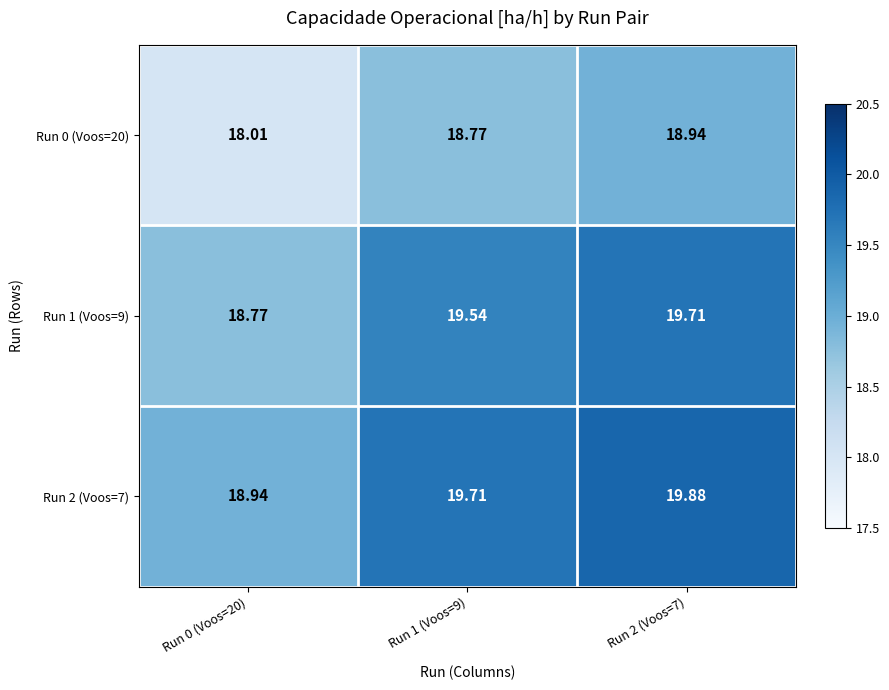

Is the value of Run 0 (Voos=20) at Run 0 (Voos=20) greater than the value of Run 2 (Voos=7) at Run 0 (Voos=20)?

No